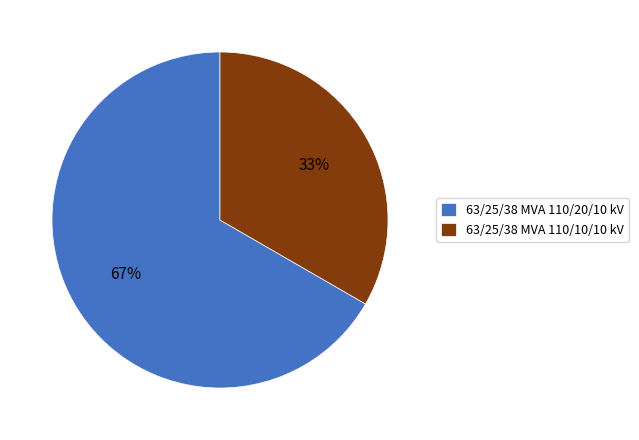

Approximately how many times larger is the value at 63/25/38 MVA 110/10/10 kV compared to 63/25/38 MVA 110/20/10 kV?

0.5